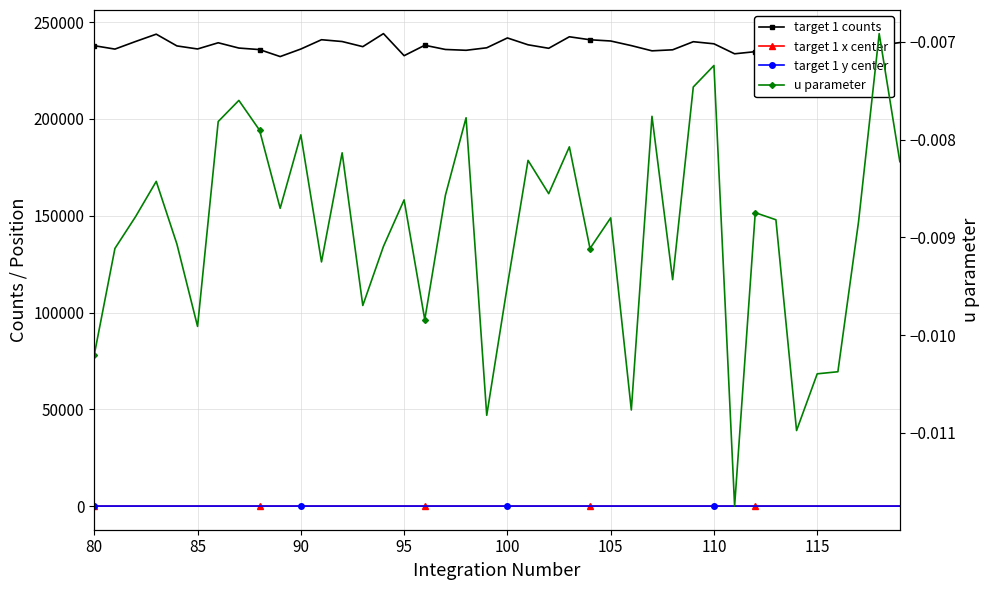

True or false: target 1 y center has more than 1 points higher than both neighbors.

True